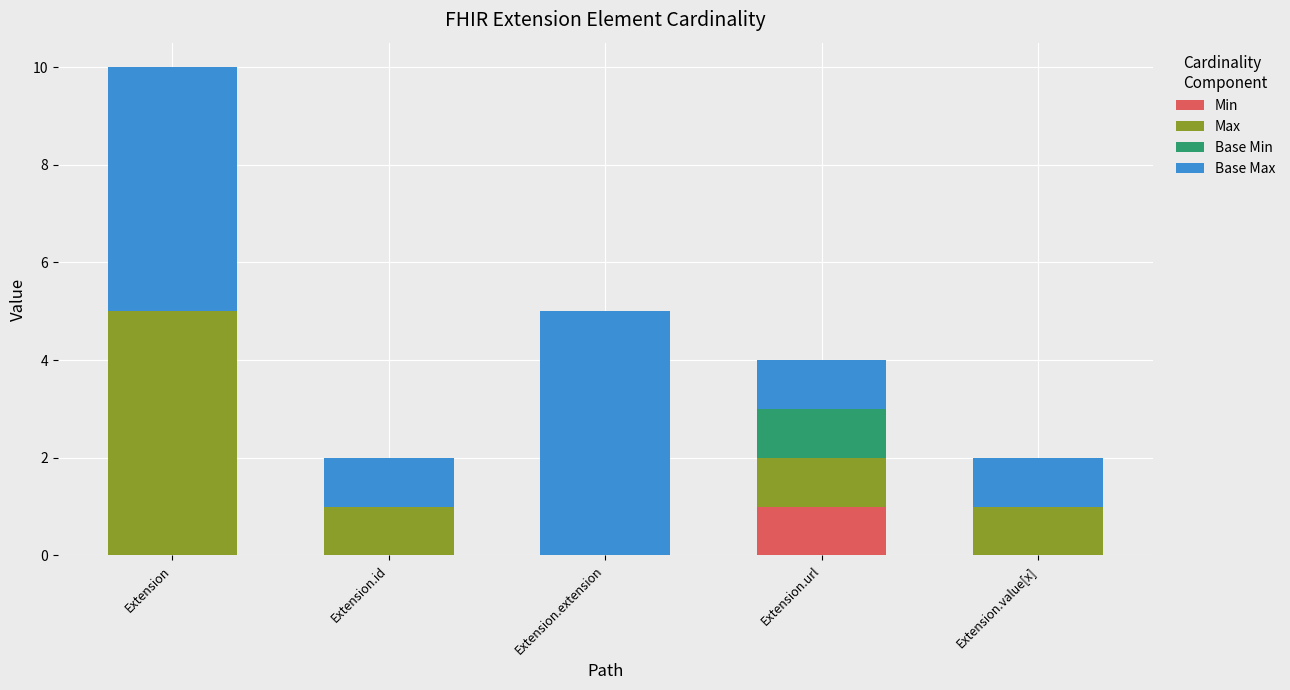

Does the chart contain stacked bars?

Yes